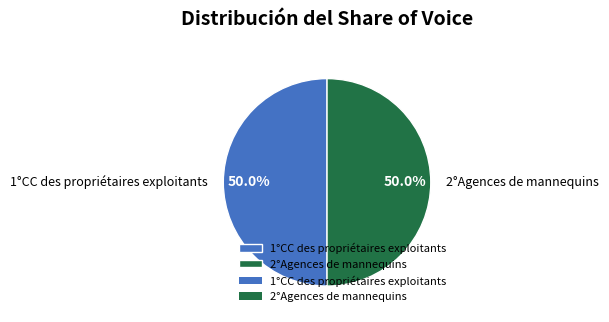

What percentage is NOT represented by 2°Agences de mannequins?

50.0%